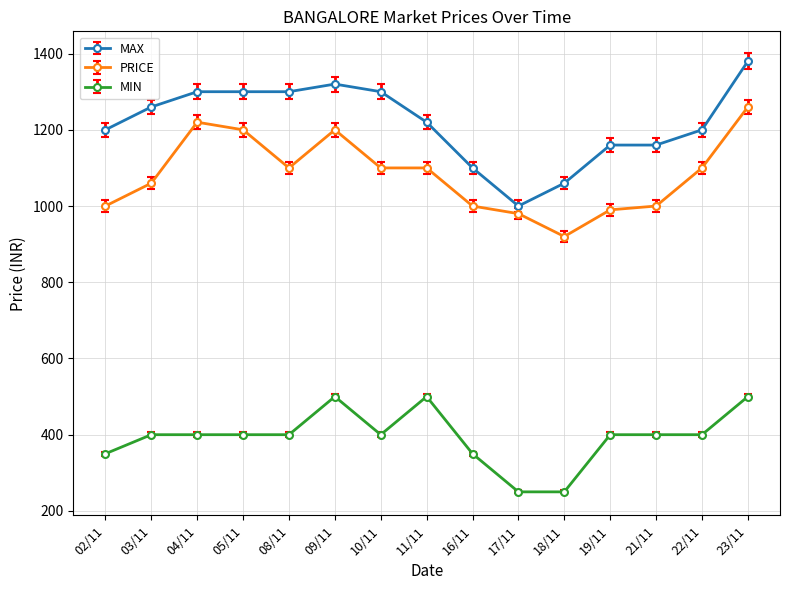

Rank the series by their average value, from lowest to highest.

MIN, PRICE, MAX